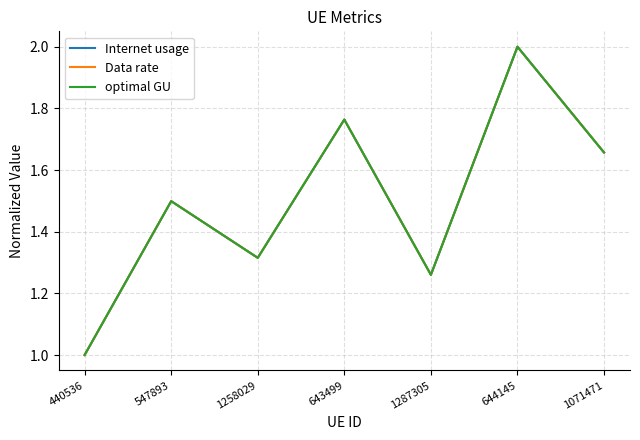

True or false: optimal GU and Internet usage intersect in this chart.

False